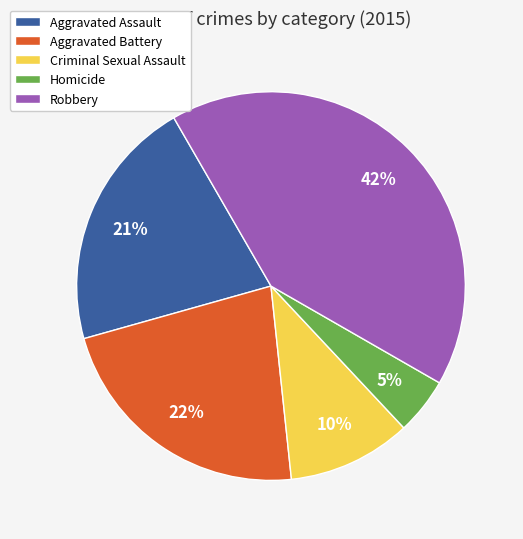

Which category has the smallest portion of the pie?

Homicide